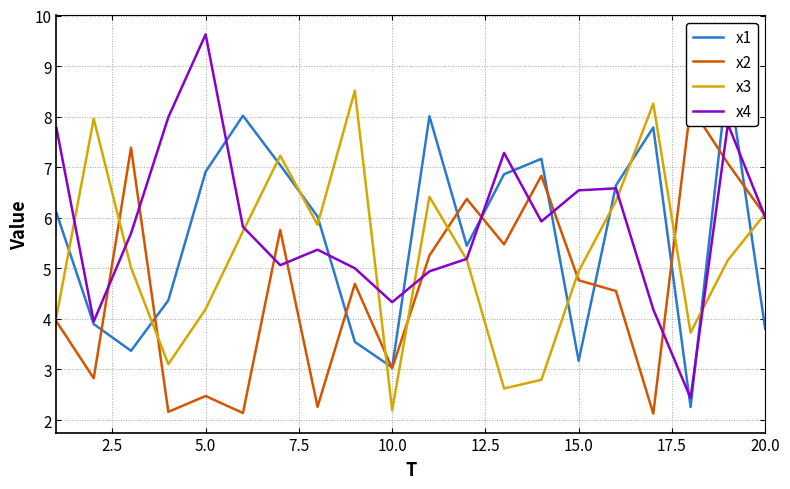

The value of x3 at 10.0 is 3.1. True or false?

False